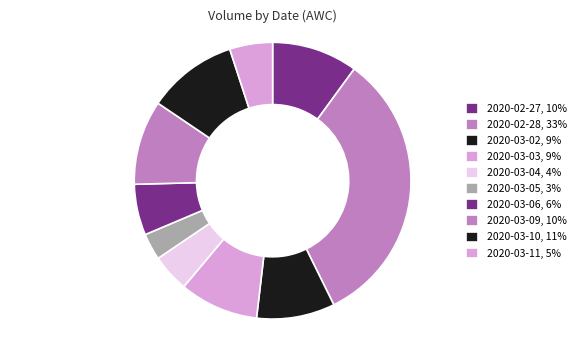

Is 2020-03-03 the majority of the pie?

No